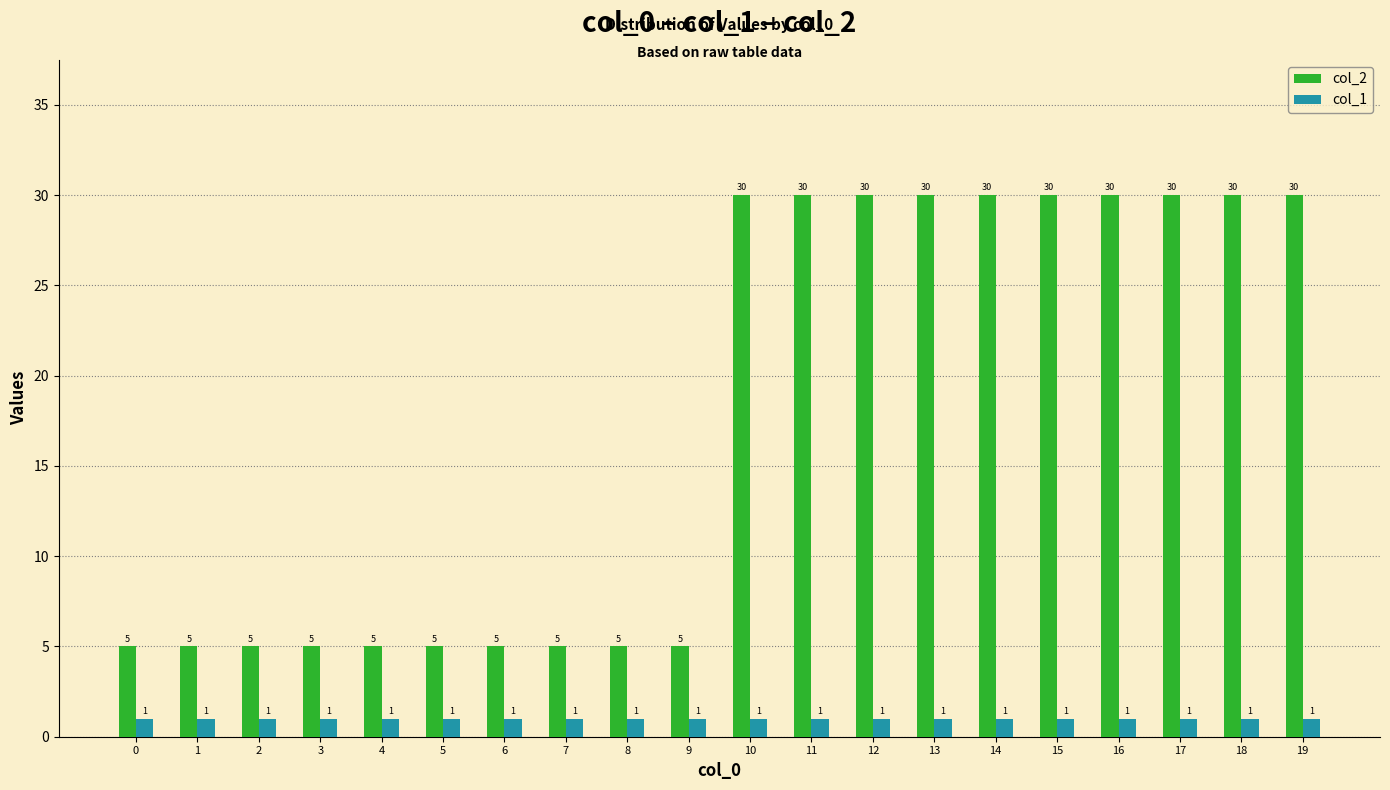

Are the bars grouped side by side (vs. stacked)?

Yes